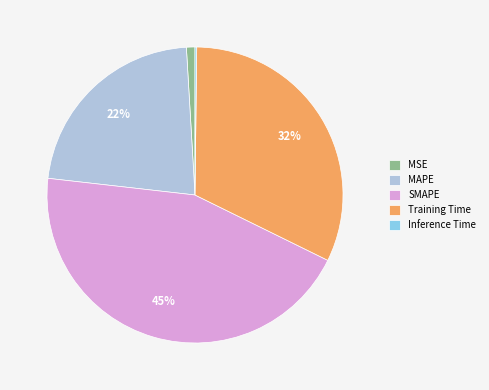

Is MAPE the majority of the pie?

No